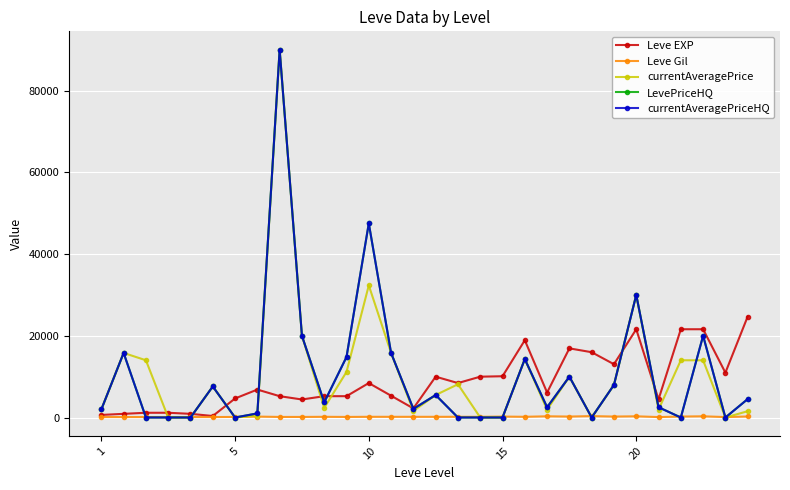

Reading right to left, transcribe all the data shown in this chart.

Leve EXP: 24710	10970	21600	21600	4440	21600	13040	15980	16920	6110	18910	10100	9990	8430	9990	2230	5330	8430	5220	5220	4410	5220	6840	4660	370	900	1160	1160	900	630
Leve Gil: 248	108	295	232	107	295	230	343	230	295	174	226	170	172	170	170	170	172	140	170	140	140	224	140	112	112	113	113	112	112
currentAveragePrice: 1544	0	14000	14008	1918	29999	7985	0	10000	1918	14300	0	0	8135	5500	1602	15800	32336	11152	2351	20000	90000	467	0	7599	0	0	14008	15800	1975
LevePriceHQ: 4510	0	20000	0	2517	29999	7985	0	10000	2517	14300	0	0	0	5500	2110	15800	47503	14800	3702	20000	90000	1004	0	7599	0	0	0	15800	1975
currentAveragePriceHQ: 4510	0	20000	0	2517	29999	7985	0	10000	2517	14300	0	0	0	5500	2110	15800	47503	14800	3702	20000	90000	1004	0	7599	0	0	0	15800	1975